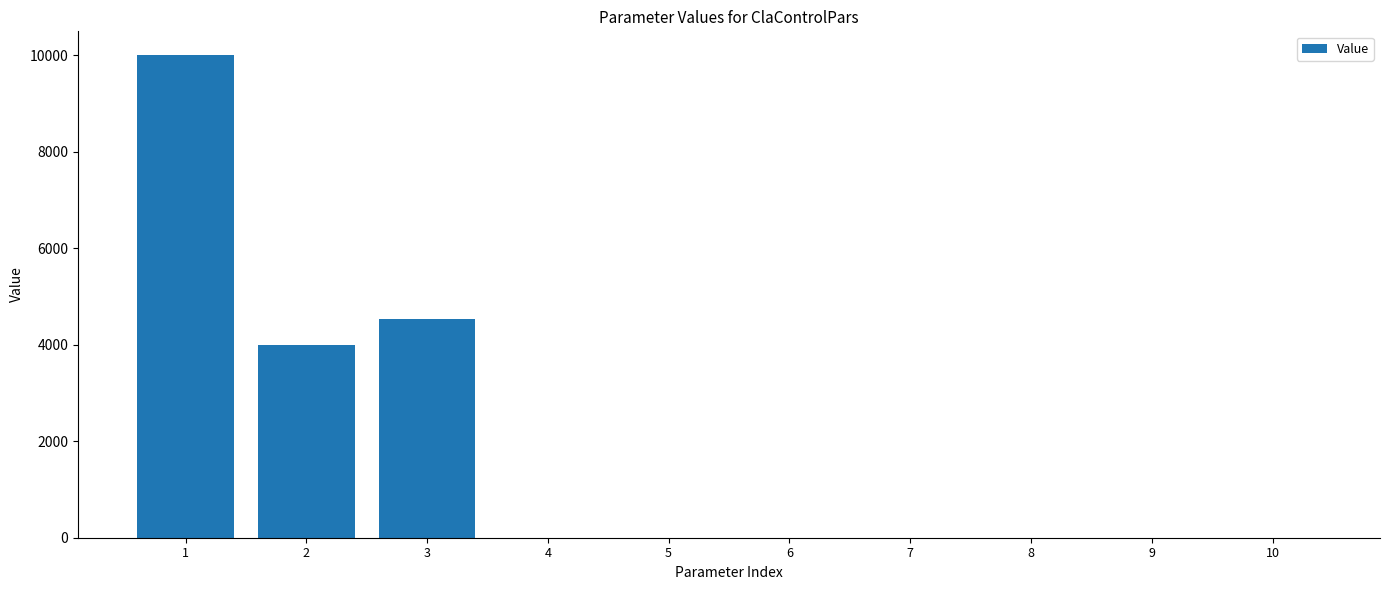

What is the greatest value displayed?

10000.0